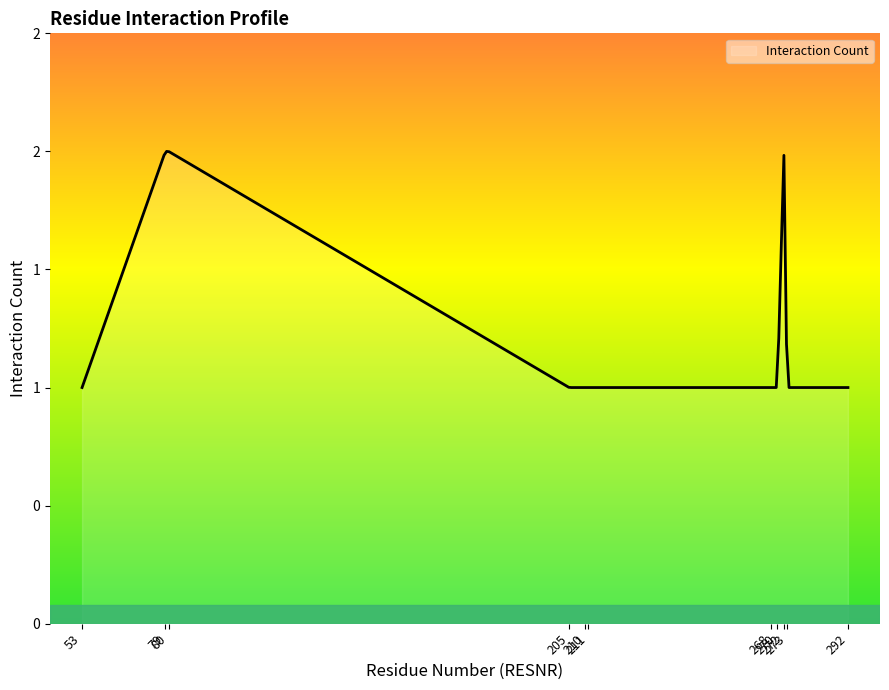

How many interior local peaks (higher than both neighbors) does the data have?

2